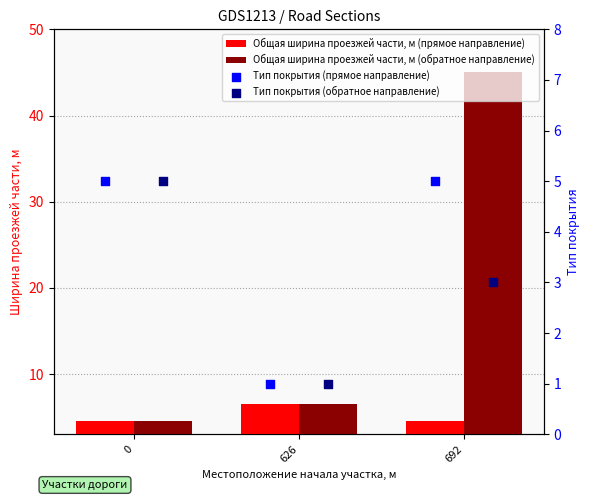

Where does the Общая ширина проезжей части, м (обратное направление) series first go above 6?

626